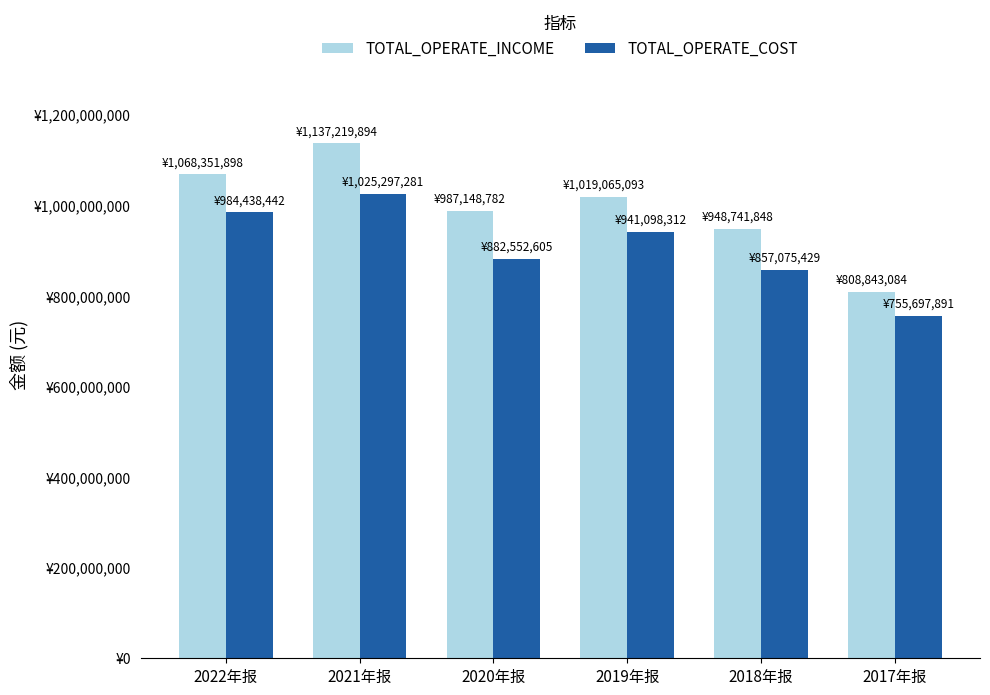

Does the chart contain any negative values?

No